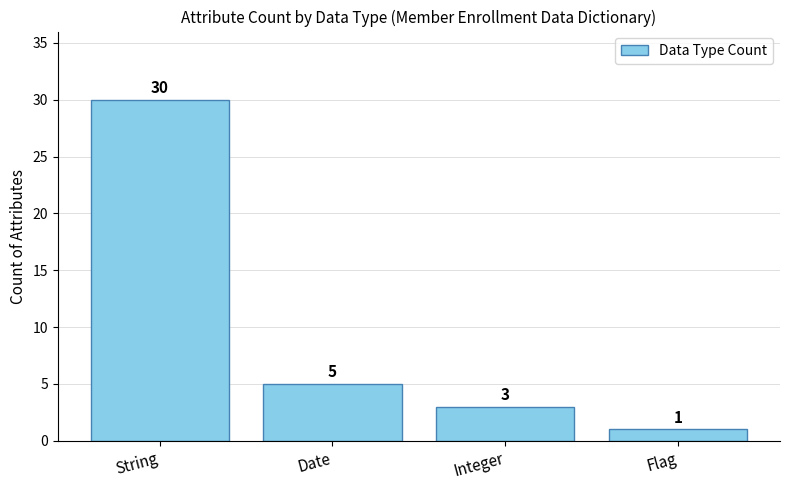

What is the difference between the values at Integer and Date?

2